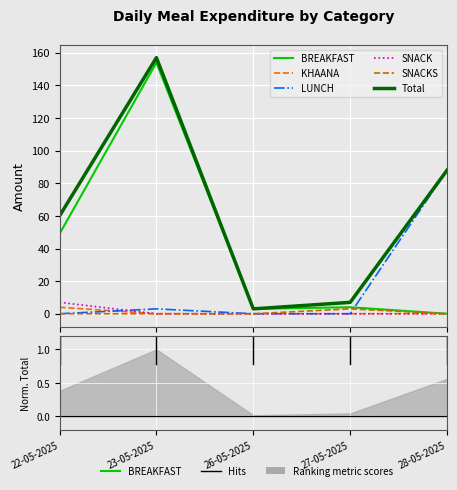

How many data points in BREAKFAST are less than 4?

2